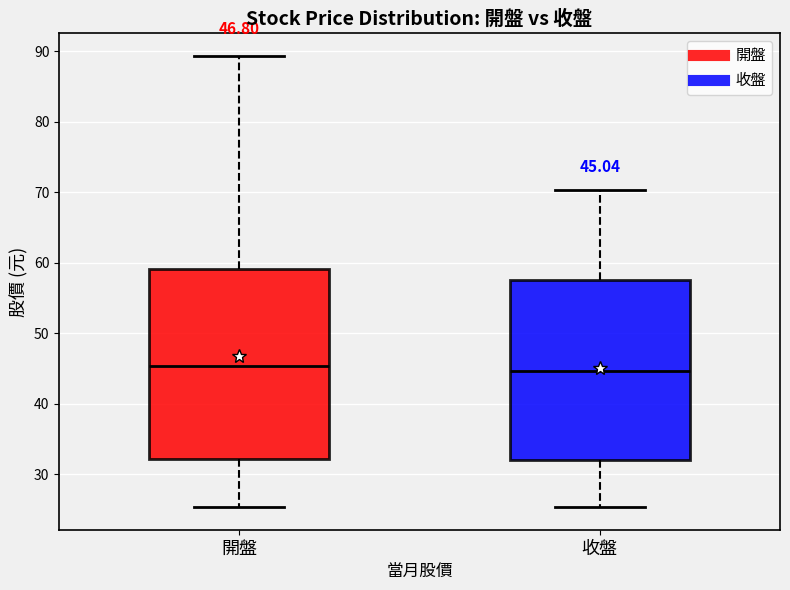

Which box is the tallest, from its lower edge to its upper edge?

開盤